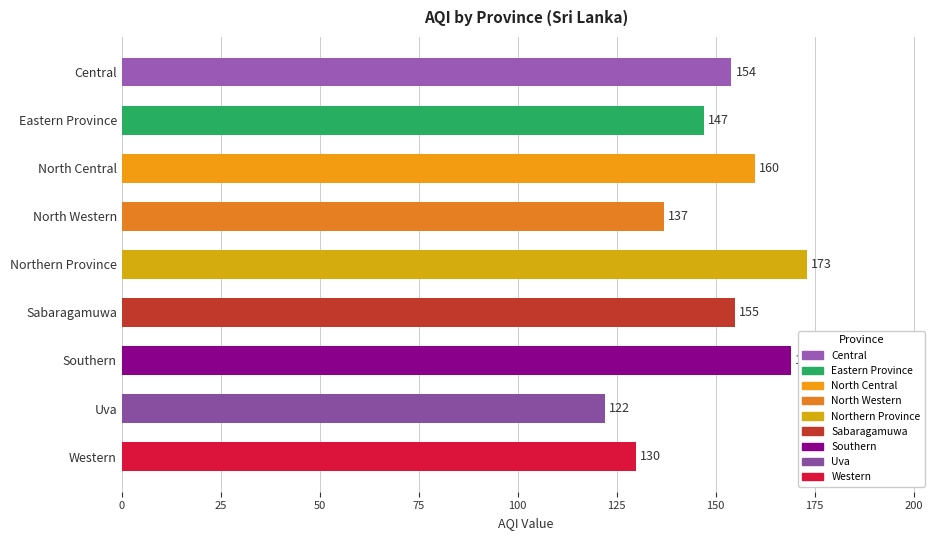

What is the average value?

150